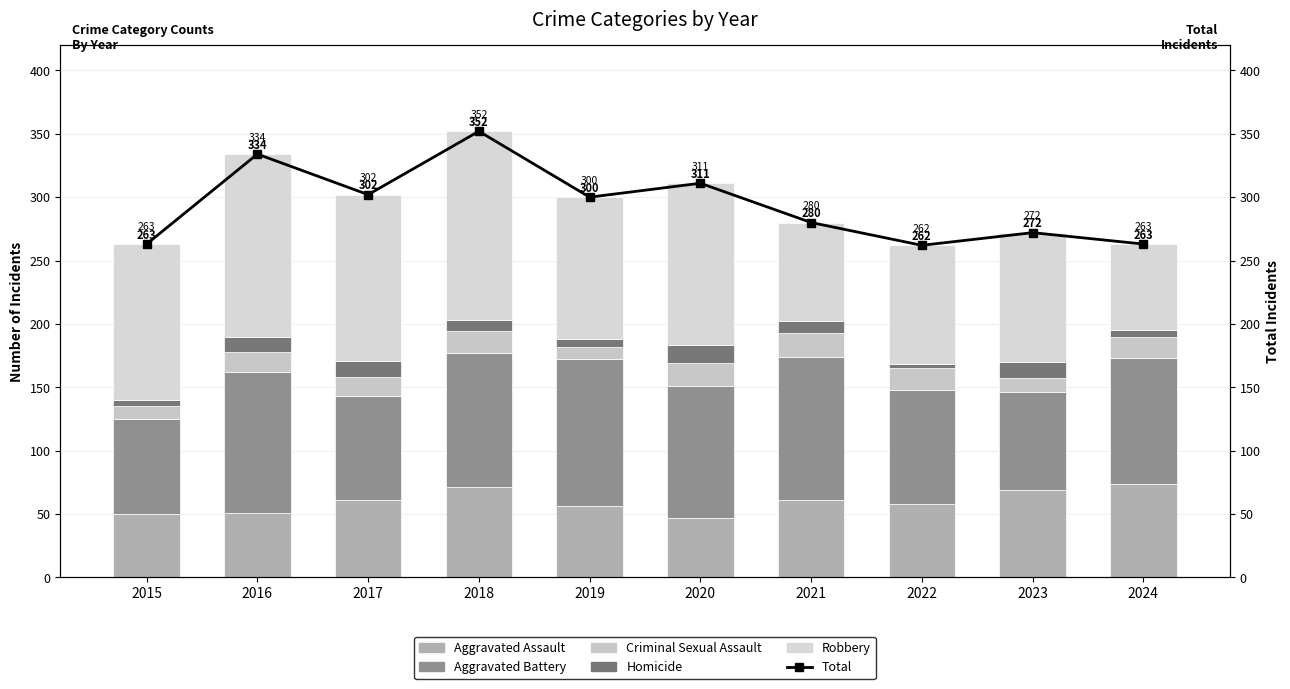

What is the minimum value shown in the chart?

3